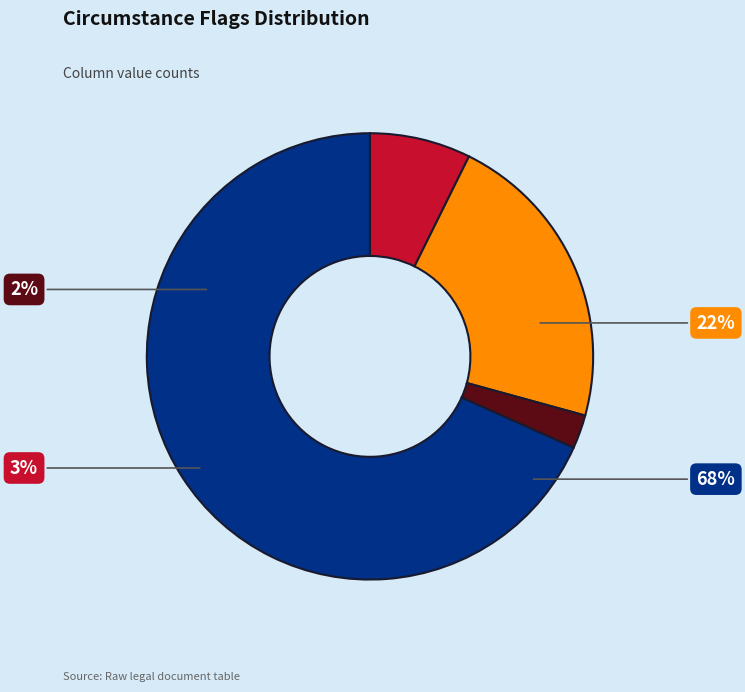

The CIR_ROLE slice represents 0% of the pie. True or false?

True